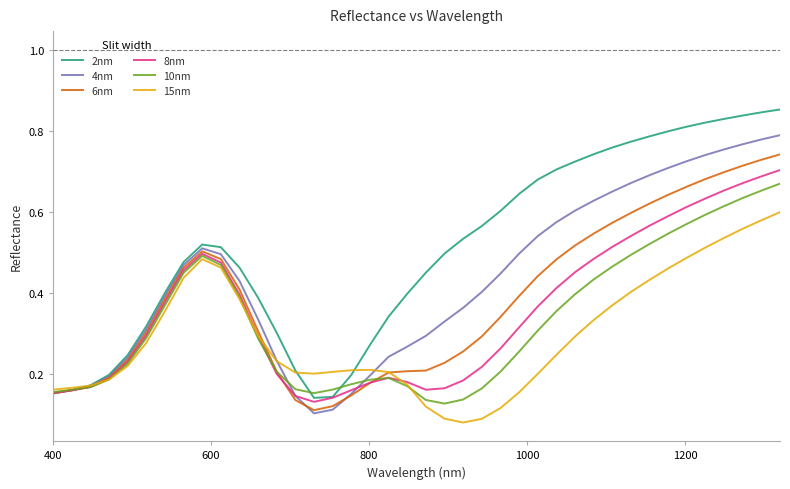

Which series has the widest spread of values?

2nm